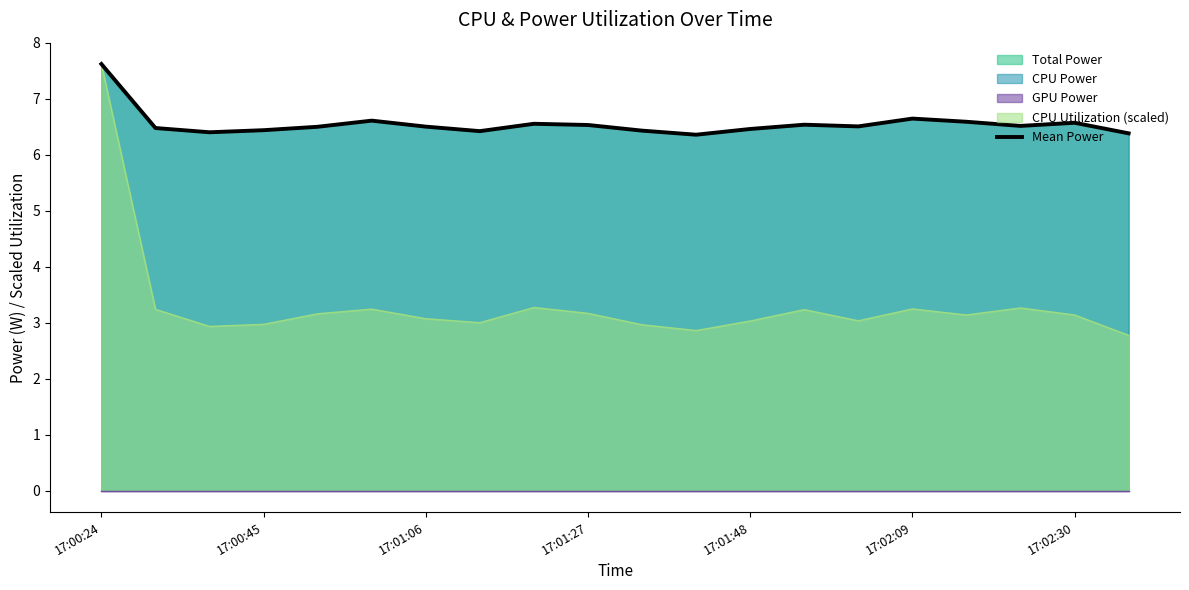

Does the chart have visible grid lines?

No